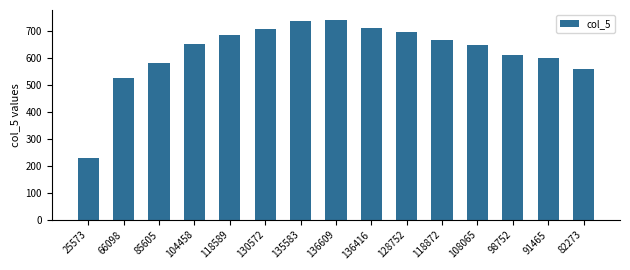

Which label corresponds to the smallest value in the chart?

25573